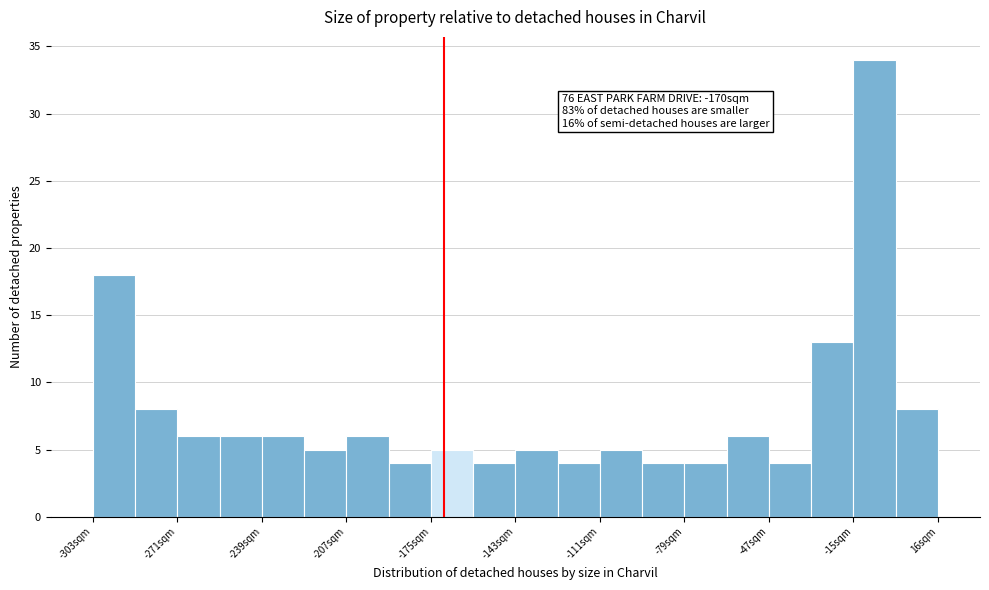

Read against the x-axis, roughly where is the centre of the tallest bar?

-5